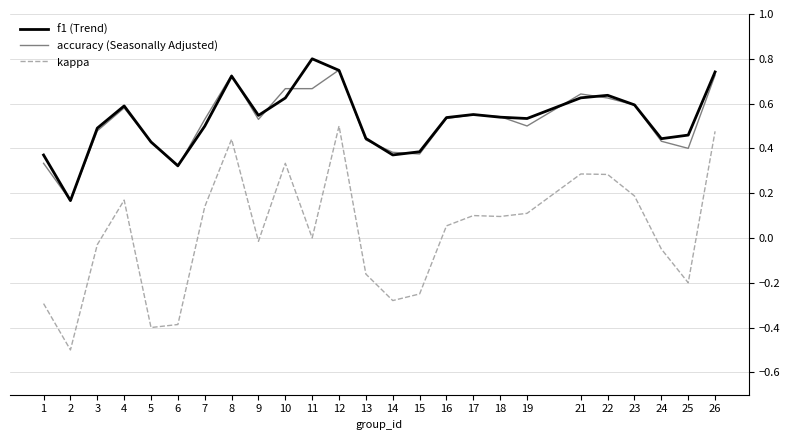

What is the total value across all series at 26?

1.9